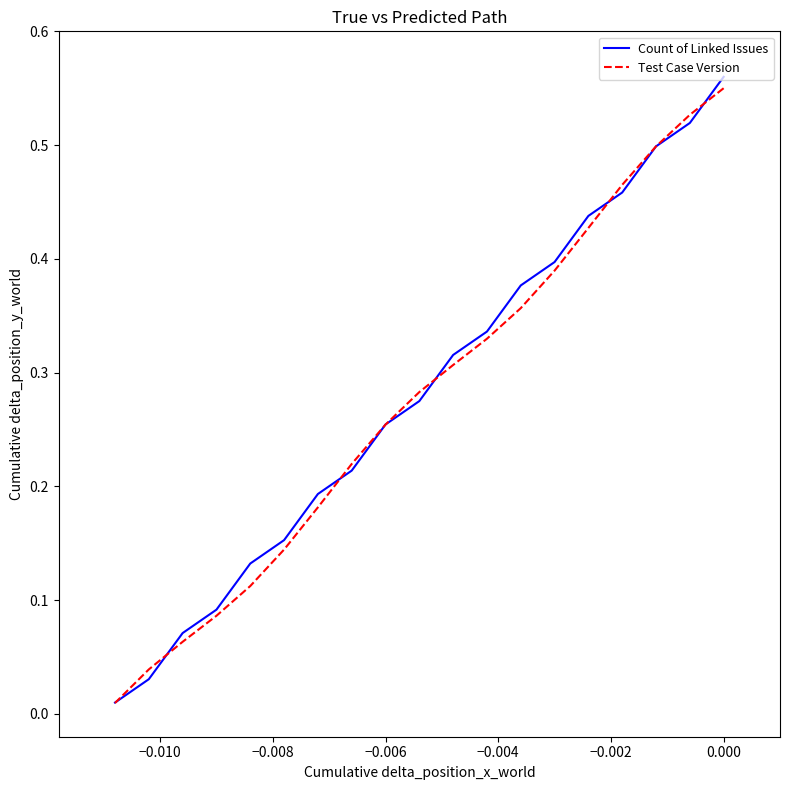

How many lines are shown in the chart?

2